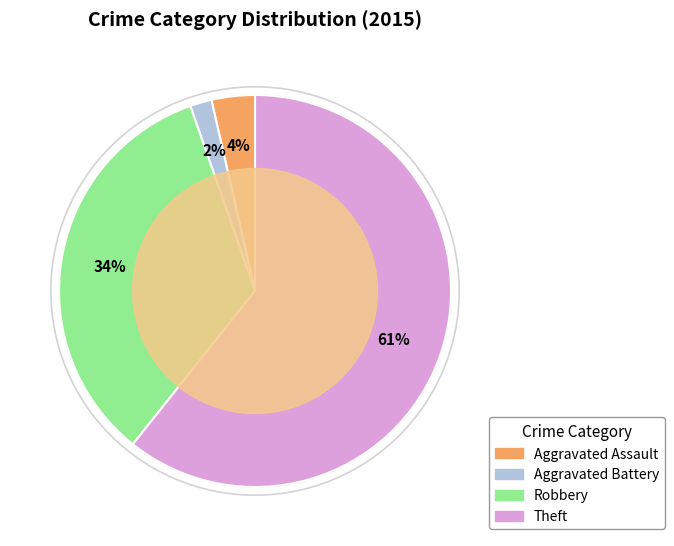

To the nearest percent, what portion does Aggravated Battery represent?

2%